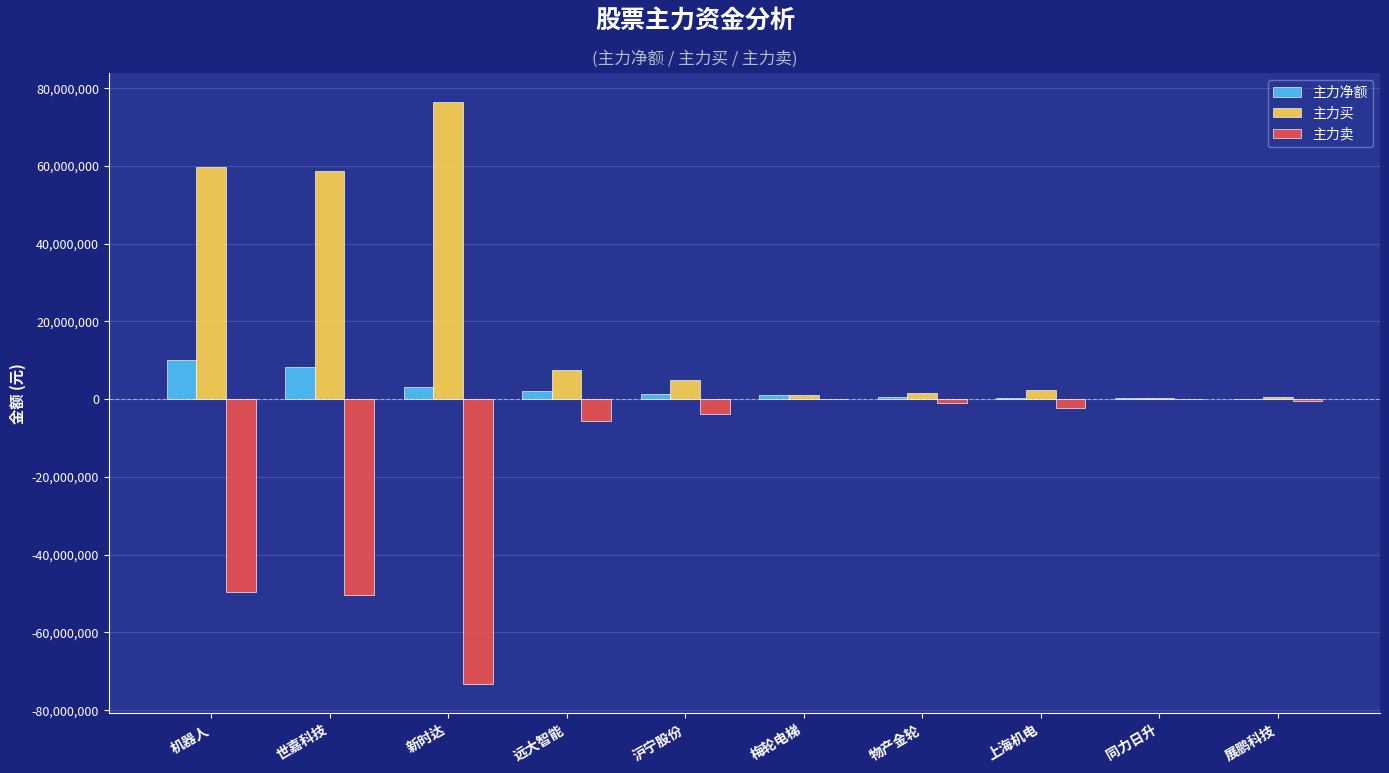

Which series has the largest total across all categories?

主力买